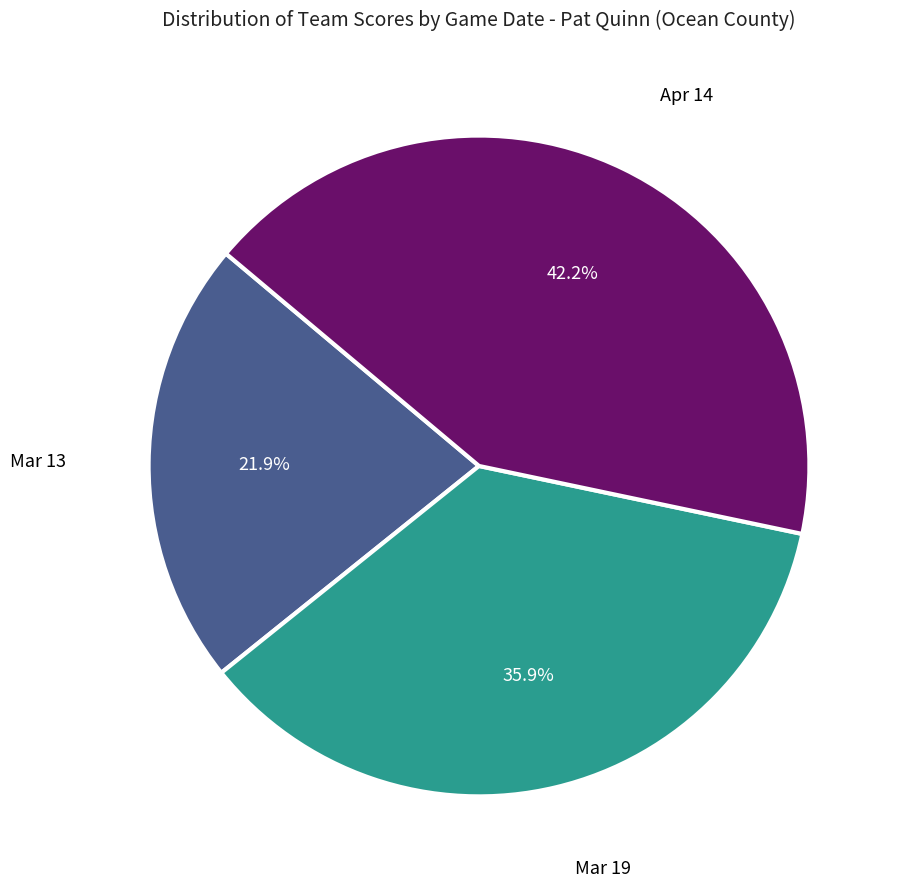

Is there a majority slice in this chart?

No